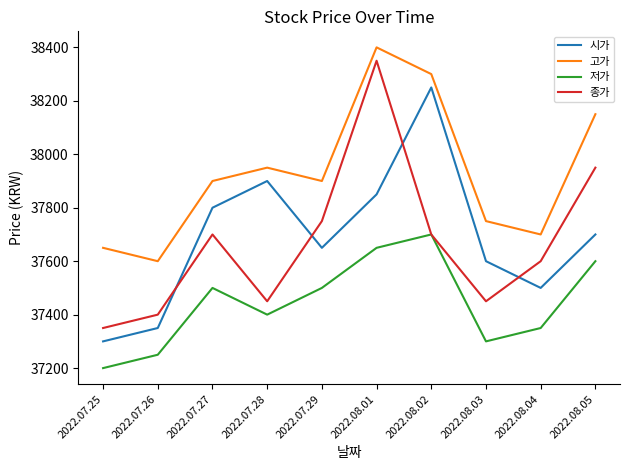

At which category does the chart reach its minimum across all series?

2022.07.25